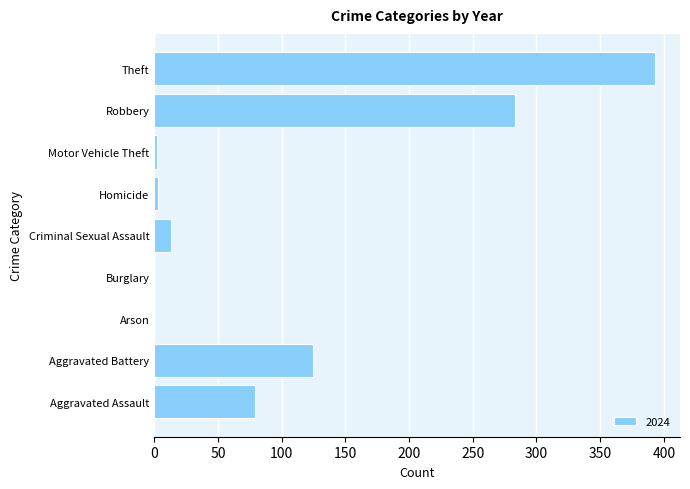

Count the number of categories in the chart.

9